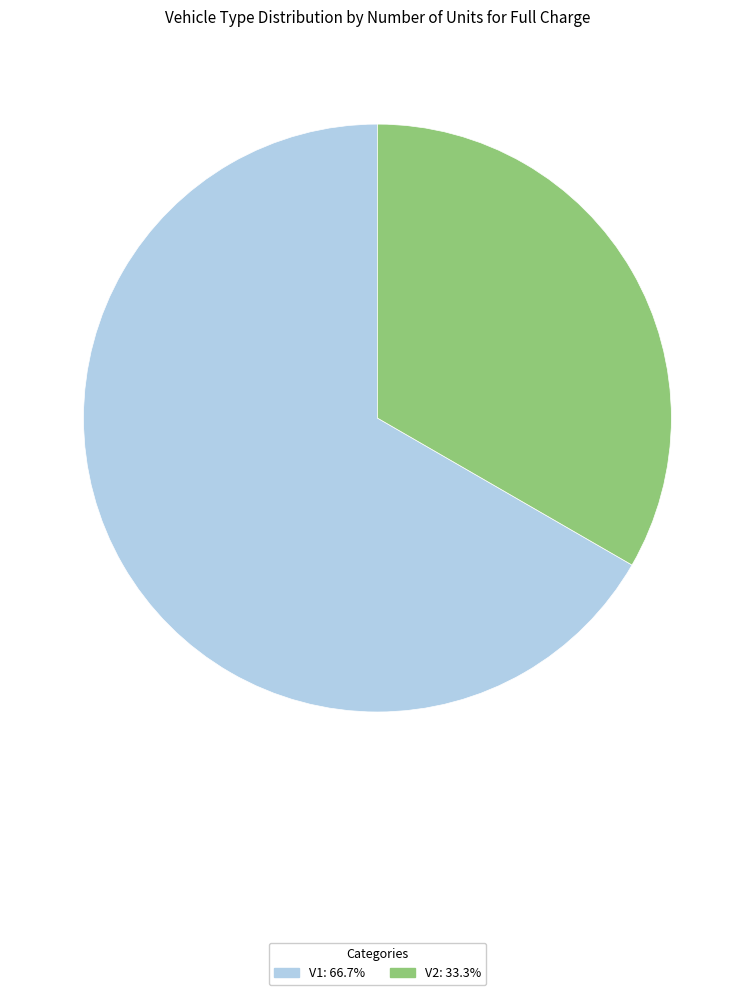

What is the ratio of the value at V2 to the value at V1?

0.5